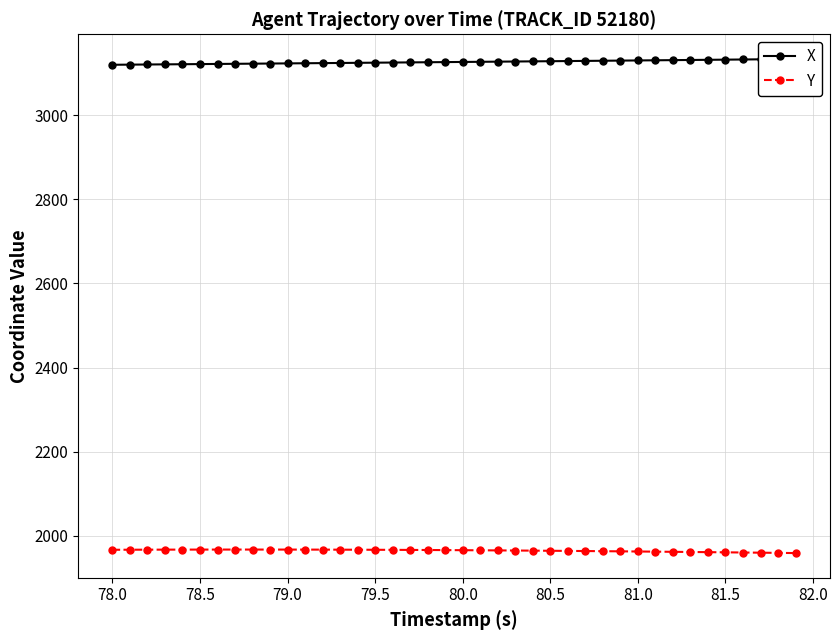

Which series has the largest range (max minus min)?

X